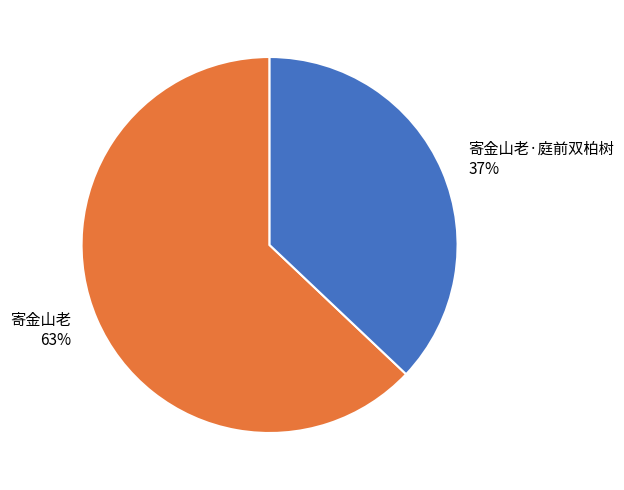

To the nearest percent, what is the difference between the 寄金山老 and 寄金山老·庭前双柏树 slice percentages?

26%